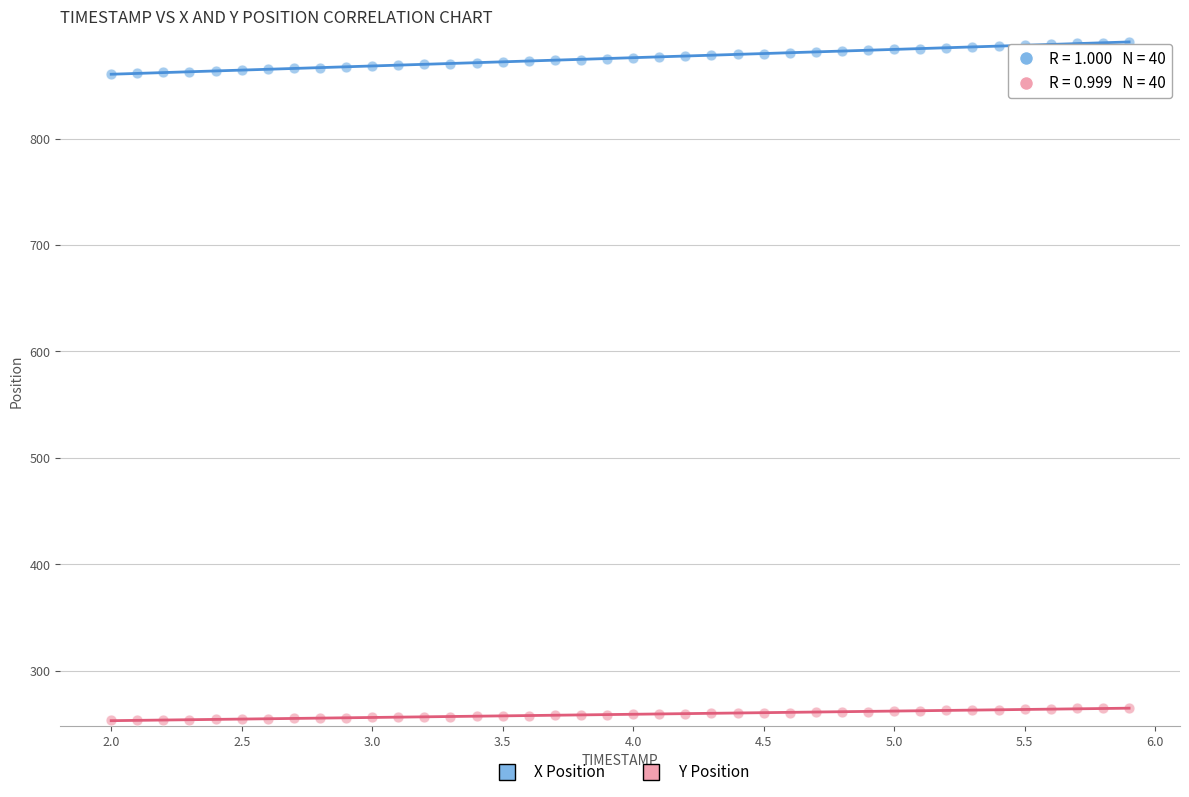

Across all data points, what is the range of X values (max minus min)?

3.9